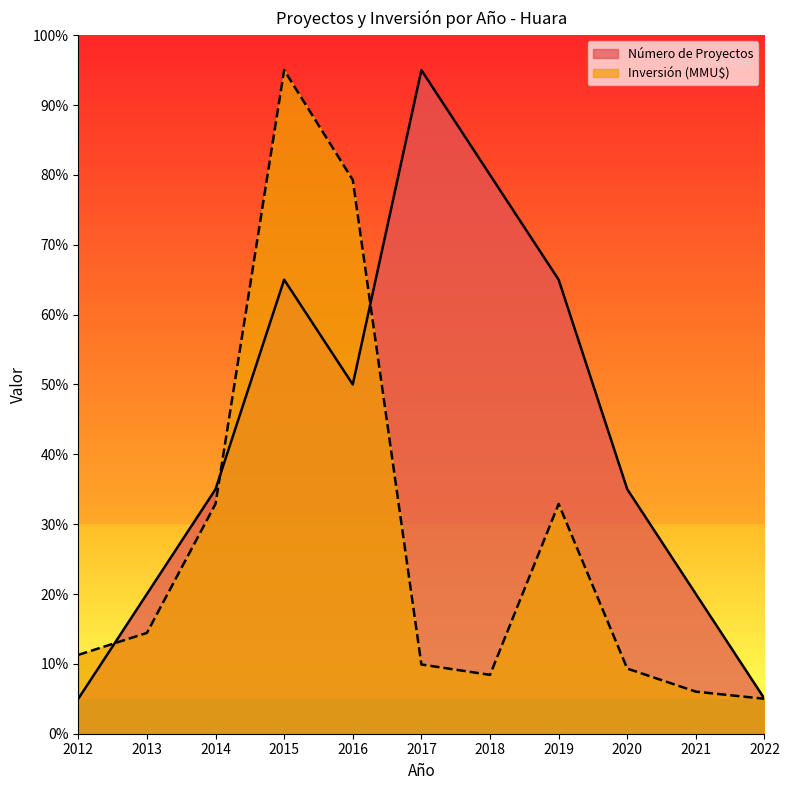

What is the total value across all series at 2017?

104.9